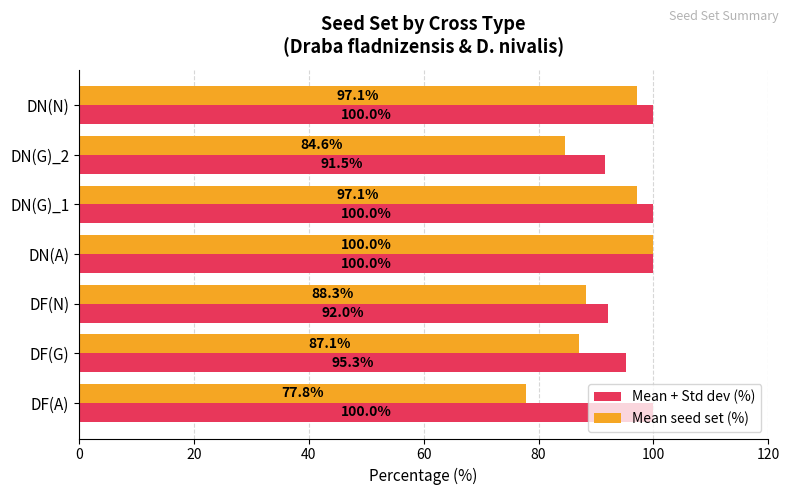

List the series in order of their overall mean, lowest first.

Mean seed set (%), Mean + Std dev (%)